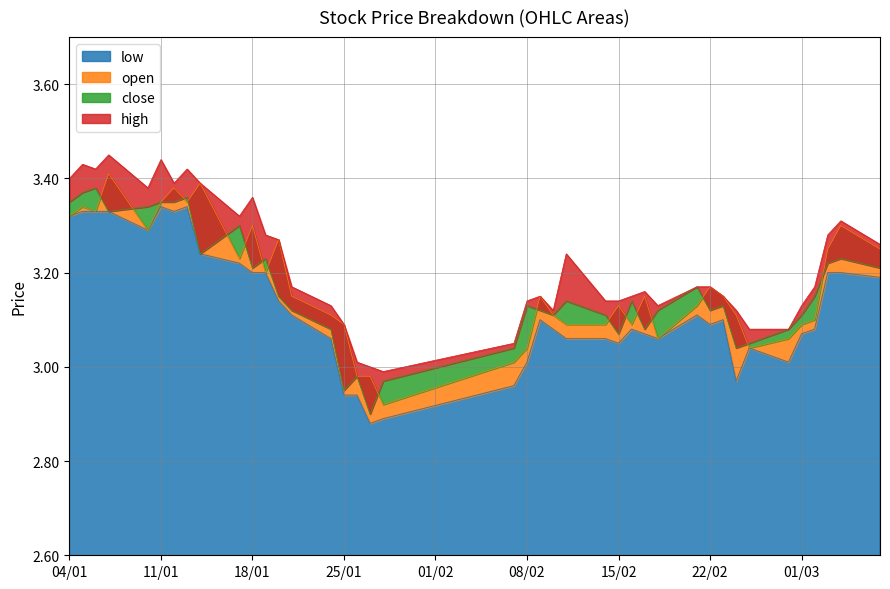

True or false: open and high intersect in this chart.

False